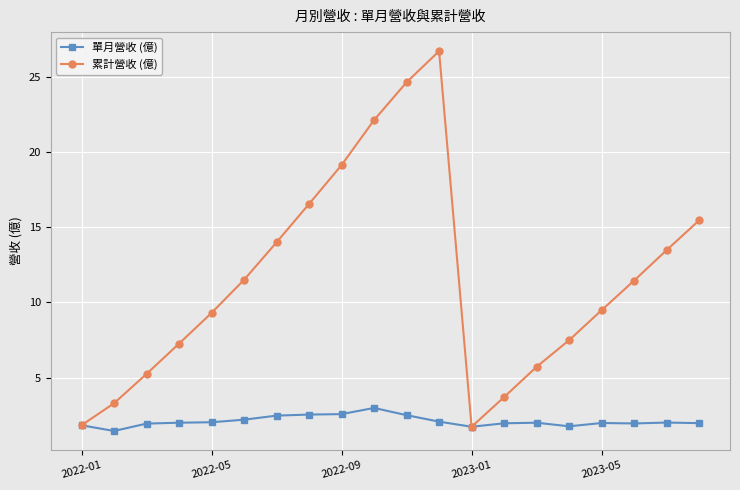

Rank the series by their average value, from highest to lowest.

累計營收 (億), 單月營收 (億)